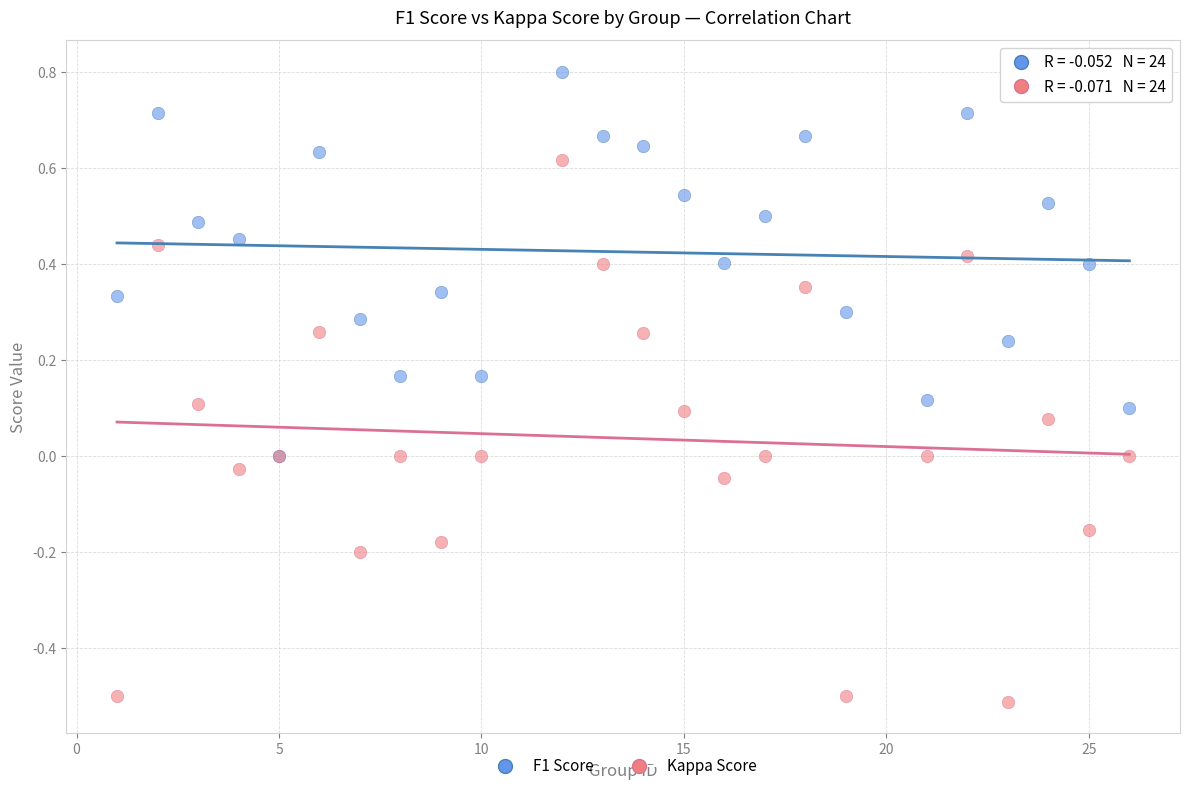

Which series reaches the minimum Y coordinate?

Kappa Score